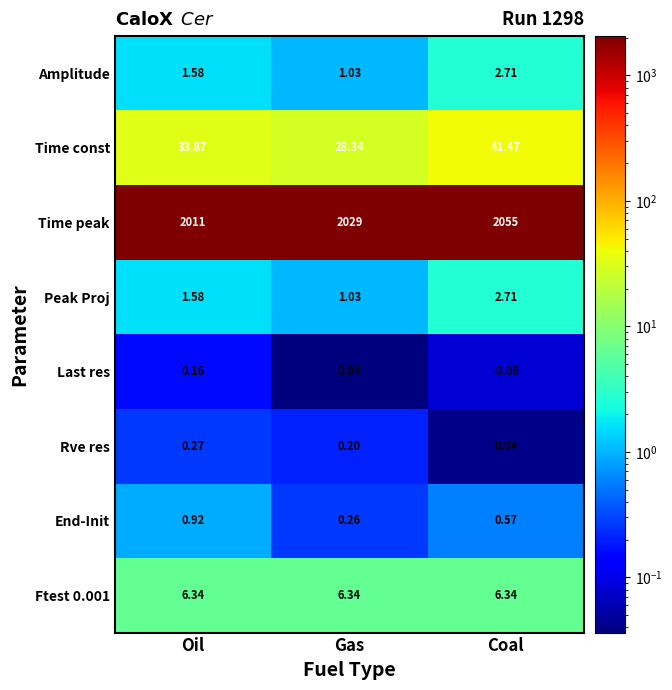

At which label does Peak Proj reach its minimum?

Gas